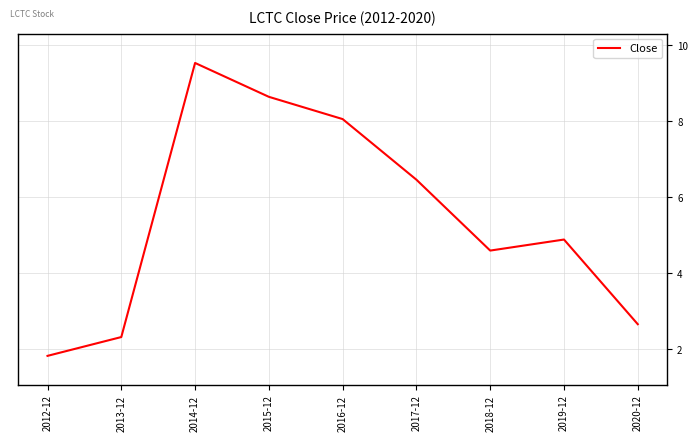

List the labels in order of value, smallest first.

2012-12, 2013-12, 2020-12, 2018-12, 2019-12, 2017-12, 2016-12, 2015-12, 2014-12